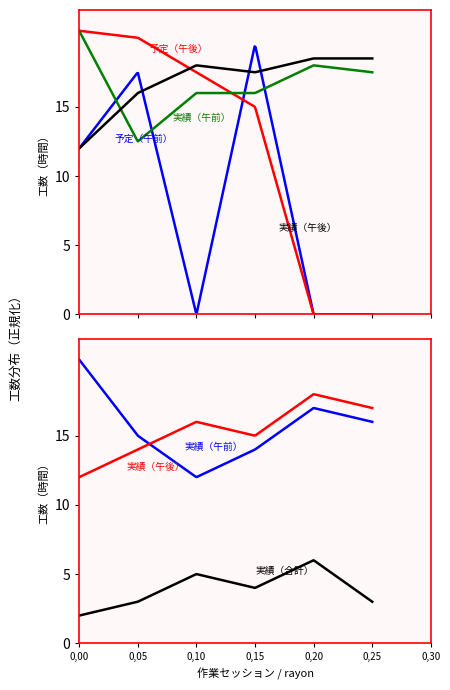

How many lines are shown in the chart?

4